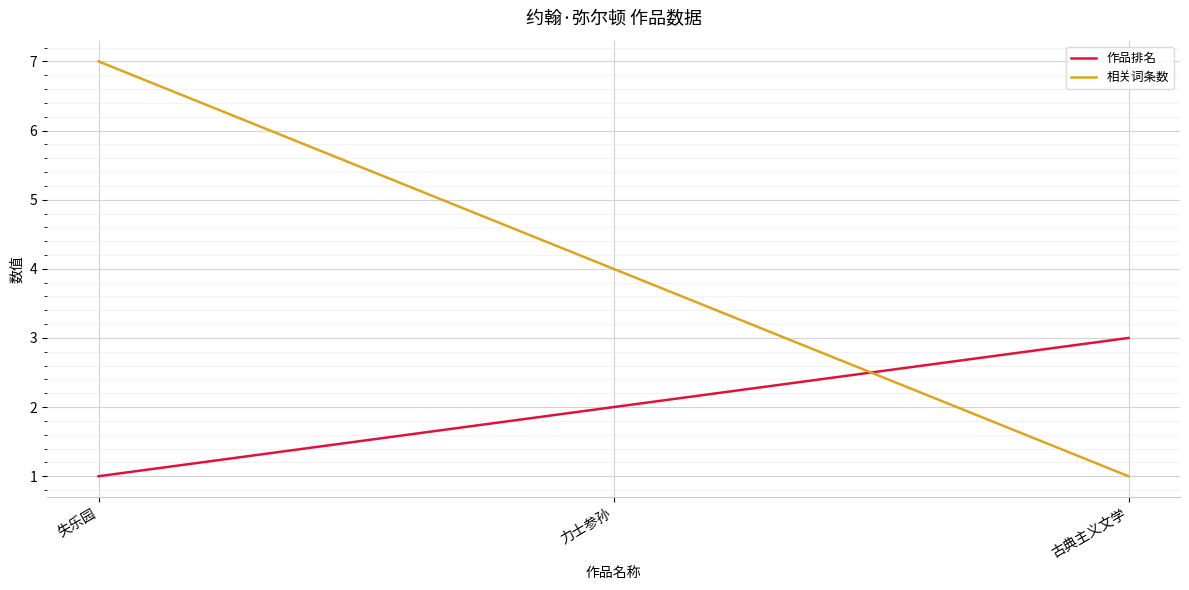

What are all the series names shown in the legend?

作品排名, 相关词条数